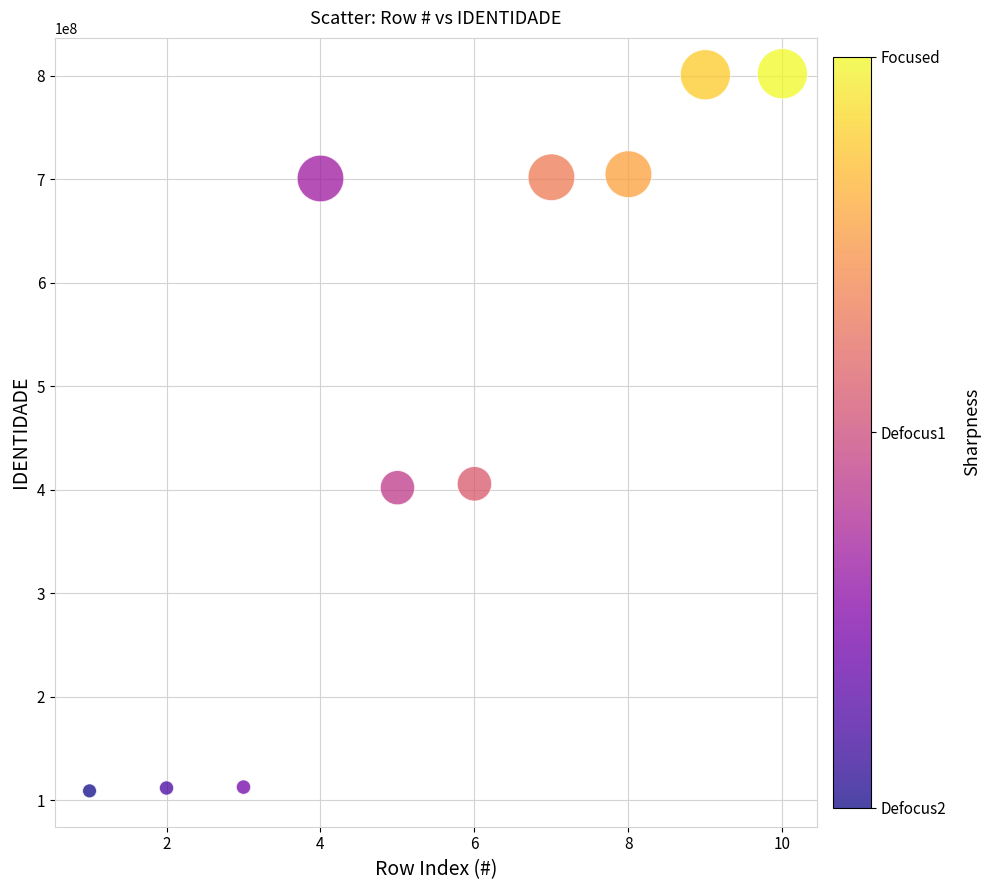

What is the average Y value?

485136585